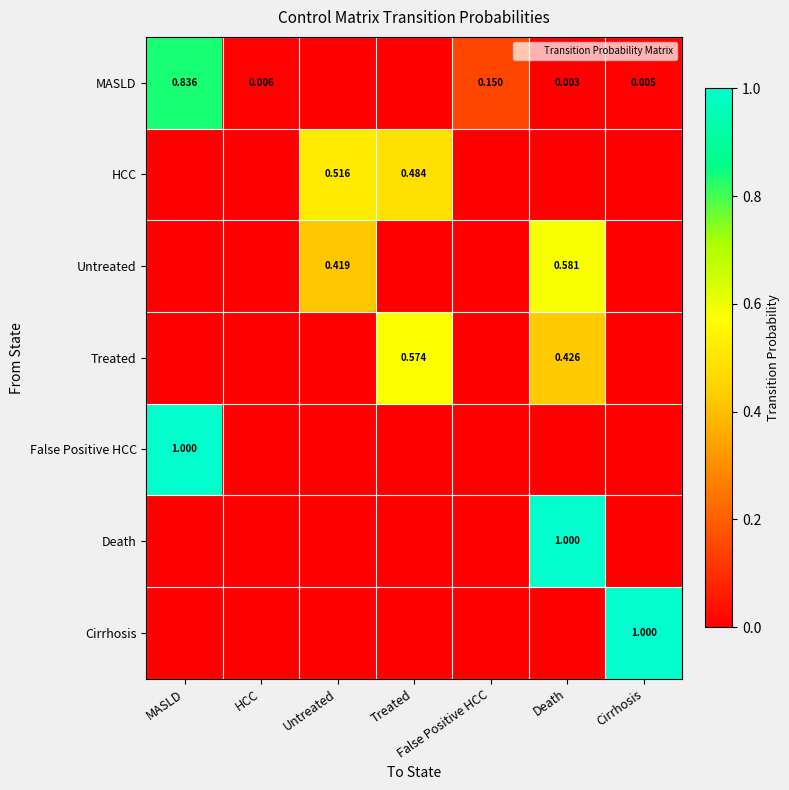

Between Treated and Cirrhosis, which series saw the biggest shift?

Cirrhosis